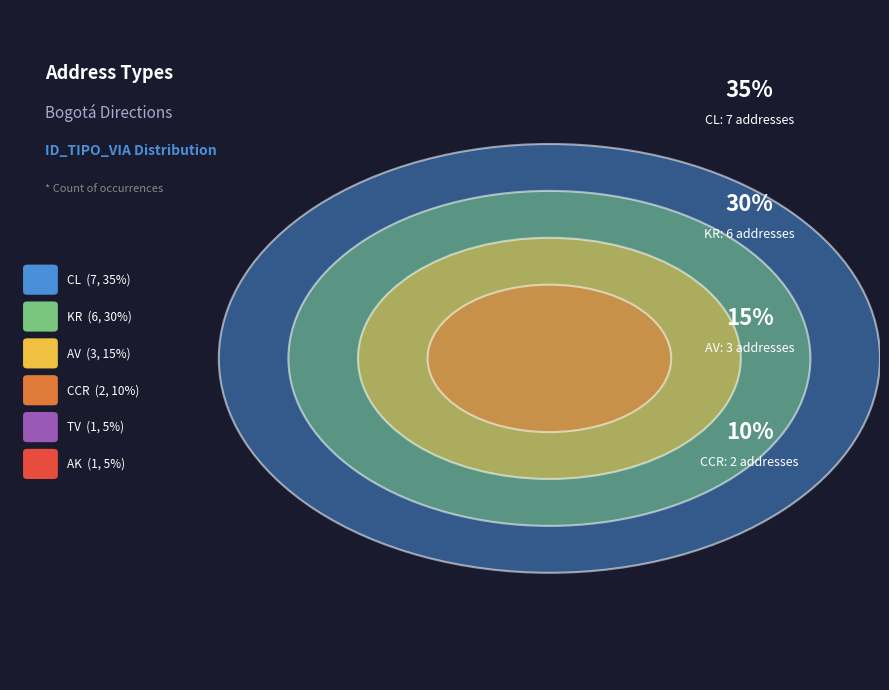

Count the number of slices in the pie.

6